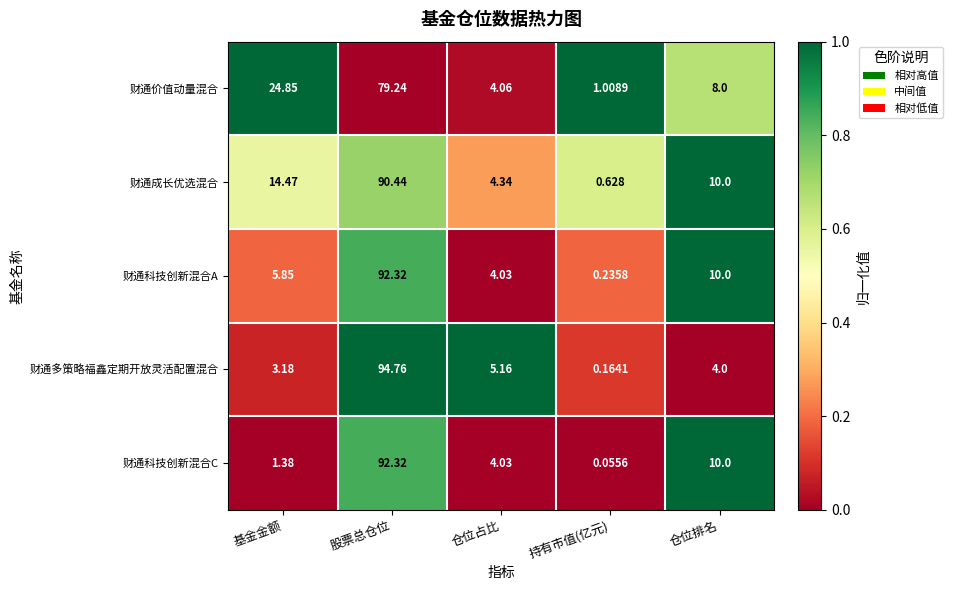

Which label corresponds to the smallest value in the chart?

持有市值(亿元)